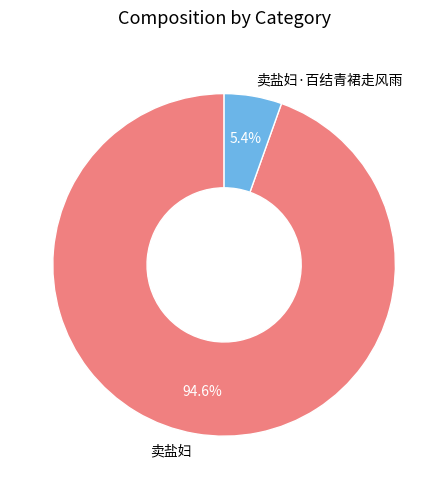

To the nearest percent, what percentage of the pie is 卖盐妇?

95%